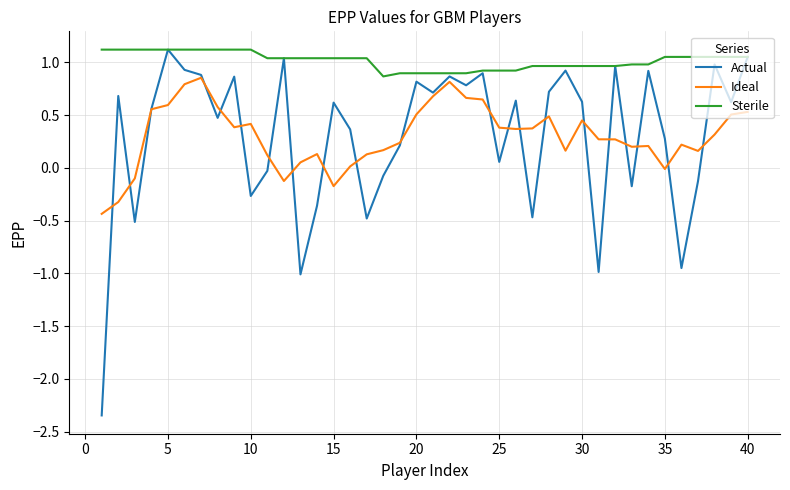

True or false: Ideal and Sterile cross at least once.

False